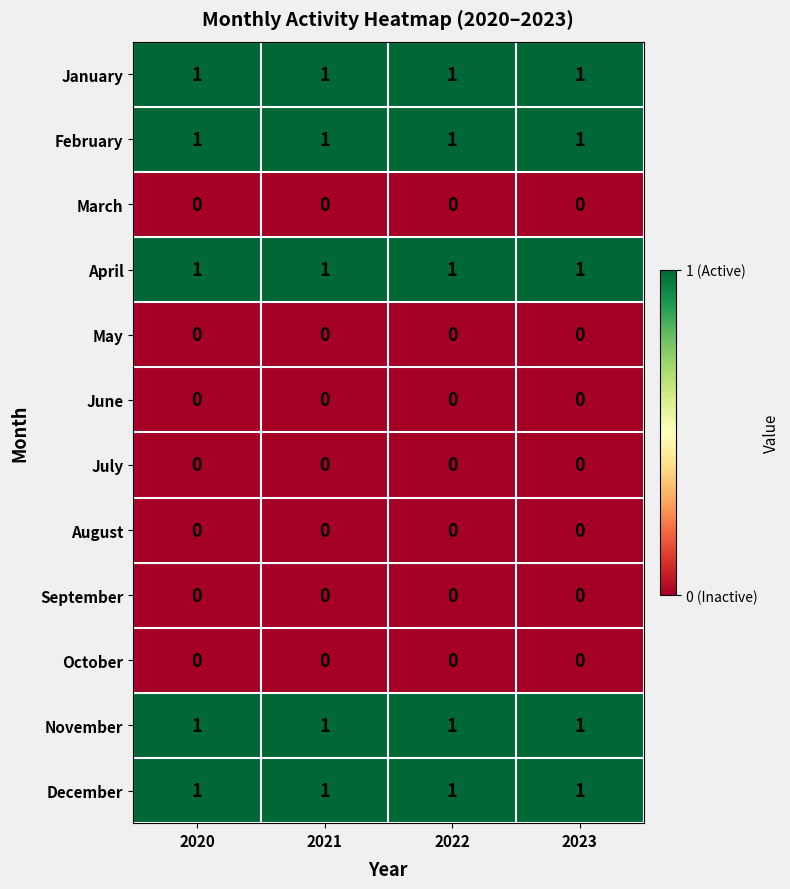

Is the value of December at 2021 greater than the value of May at 2021?

Yes